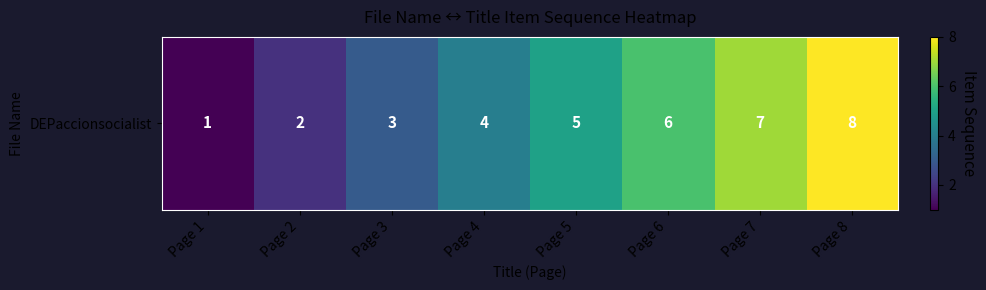

What is the change in value from Page 2 to Page 8?

+6